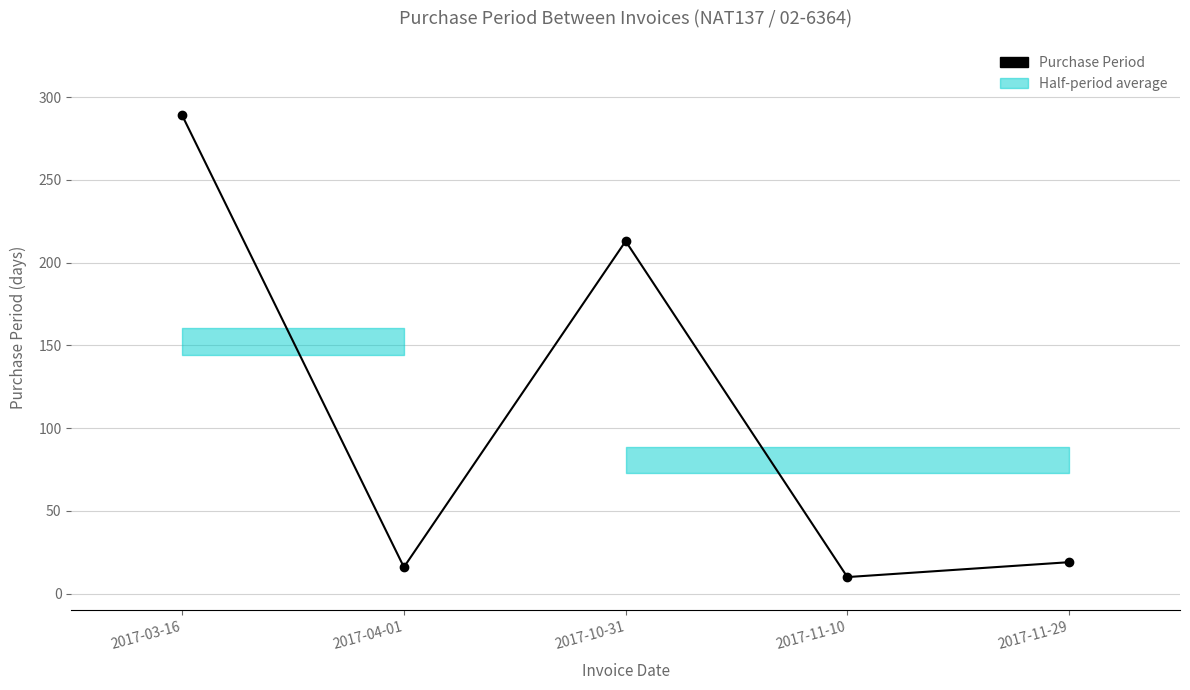

What position from the left is 2017-10-31?

3